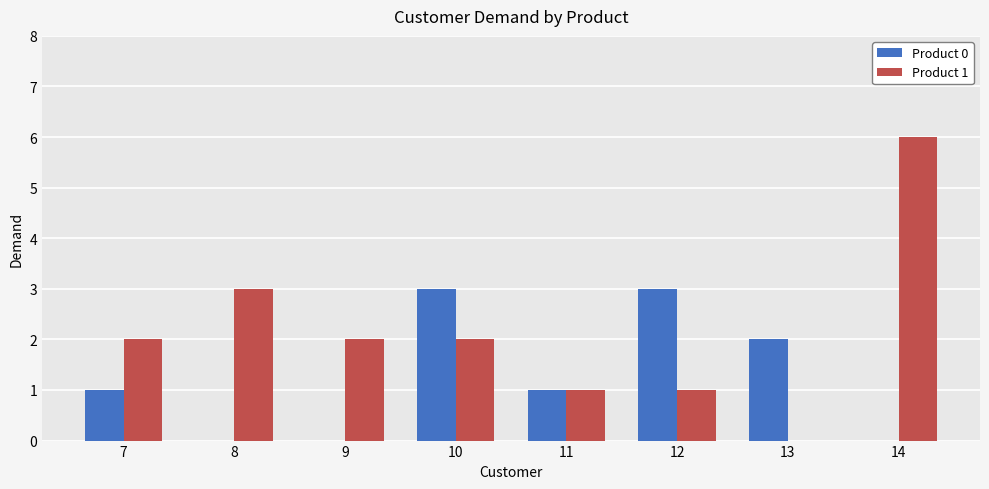

Which series changed the most between 12 and 14?

Product 1